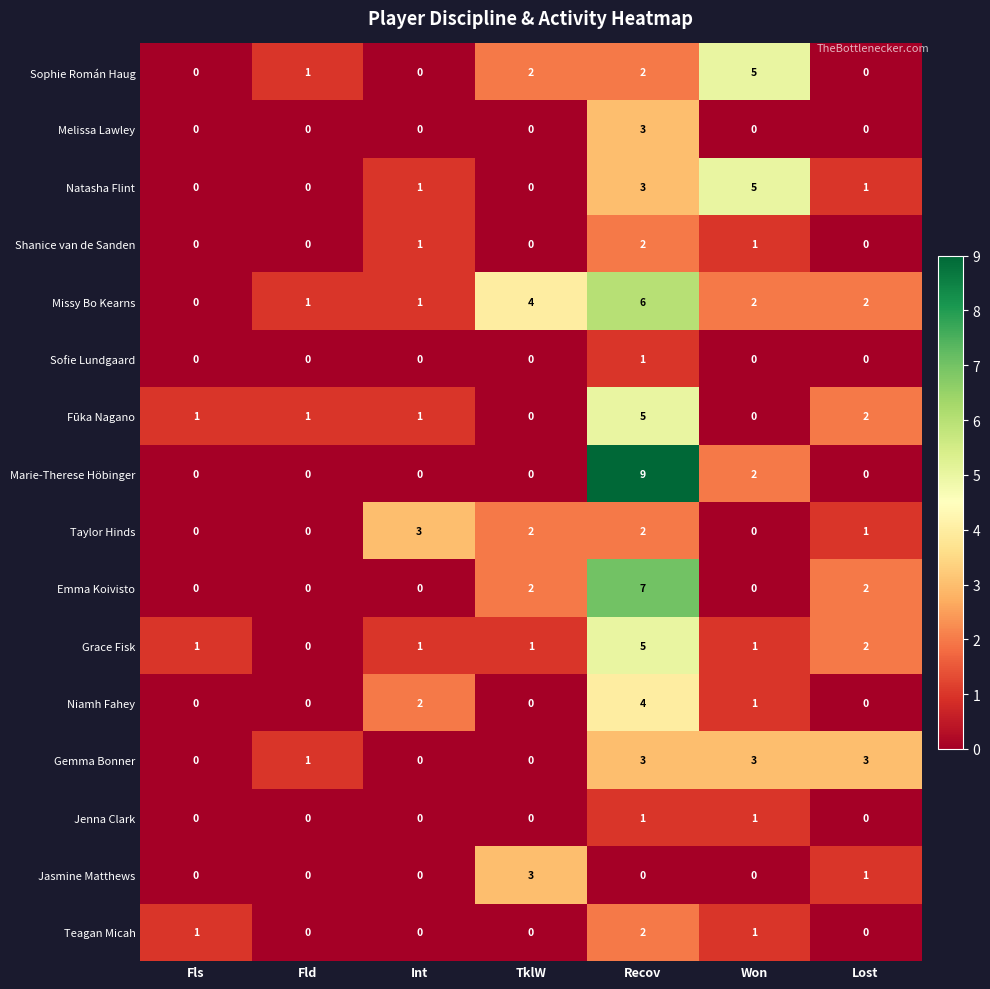

At which label does Grace Fisk reach its minimum?

Fld